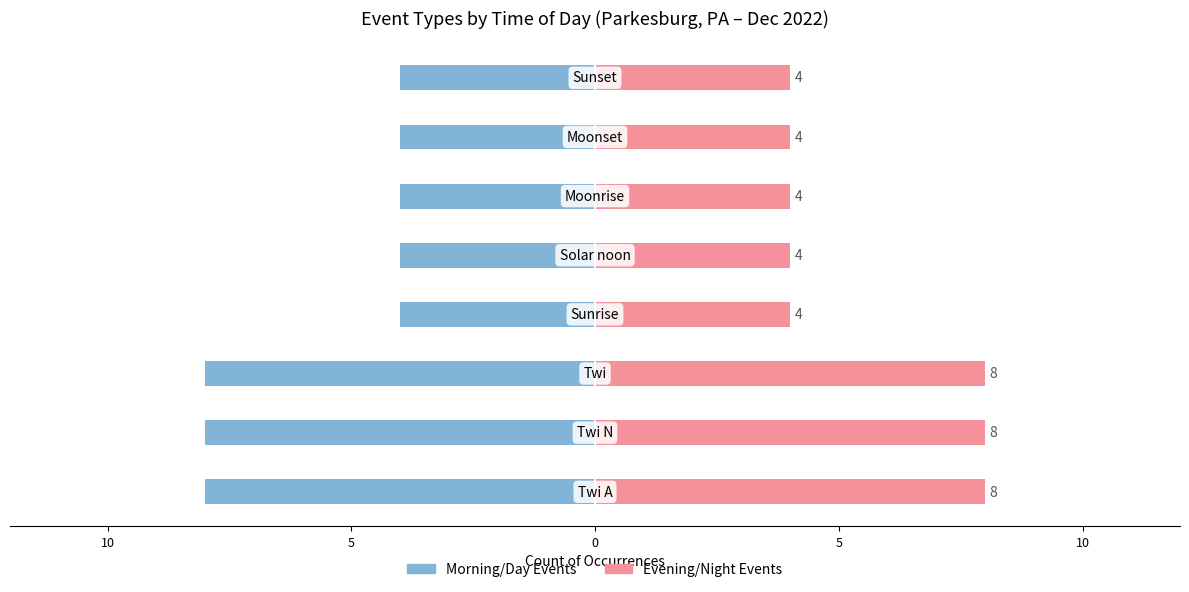

What is the sum of all Evening/Night Events values?

44